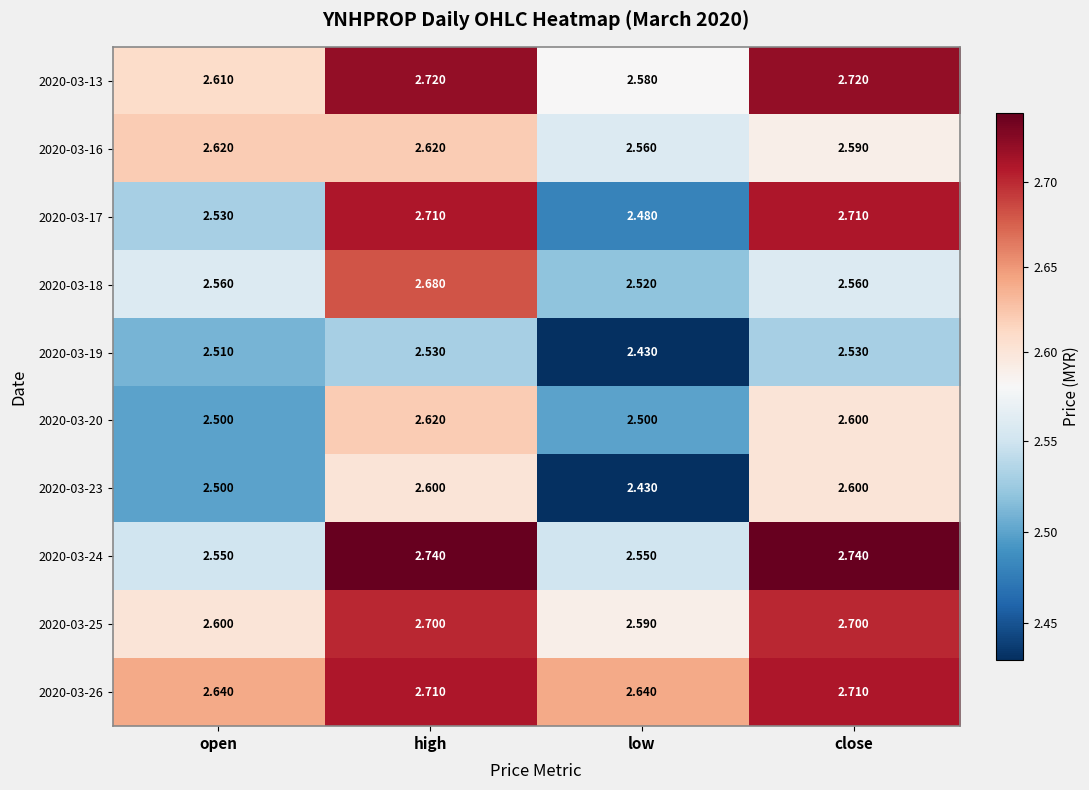

Which label corresponds to the smallest value in the chart?

low